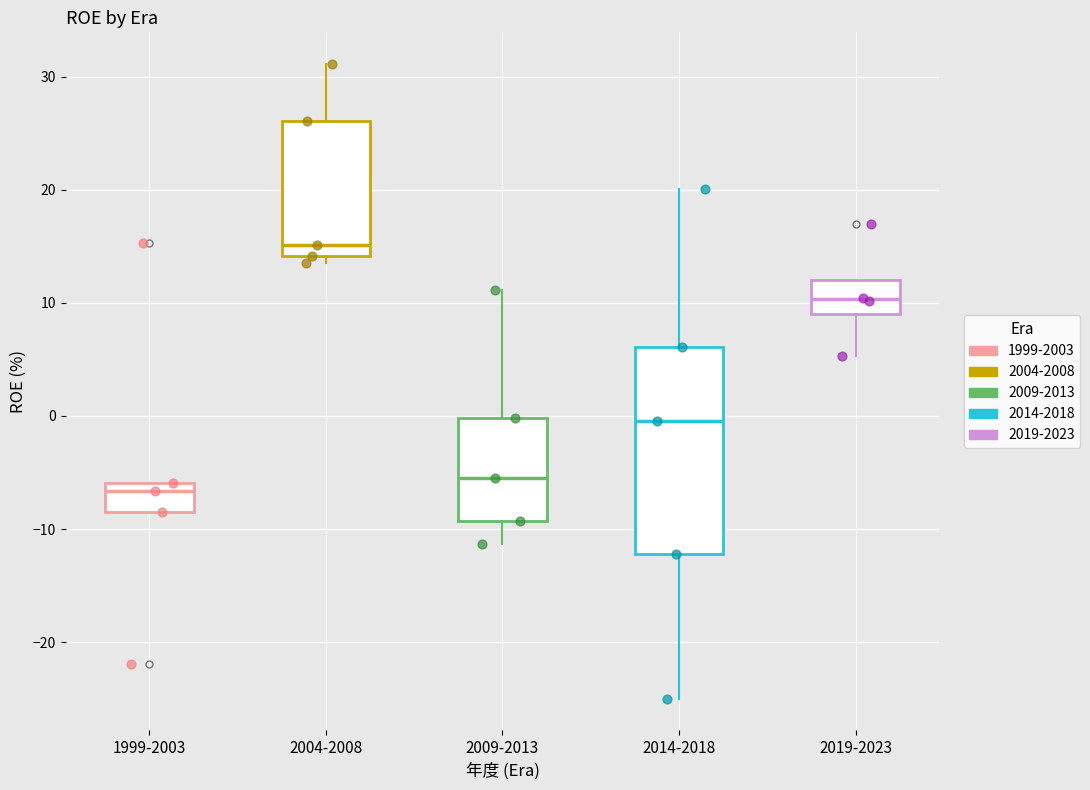

Comparing the boxes themselves (not the whiskers), which one is the tallest?

2014-2018